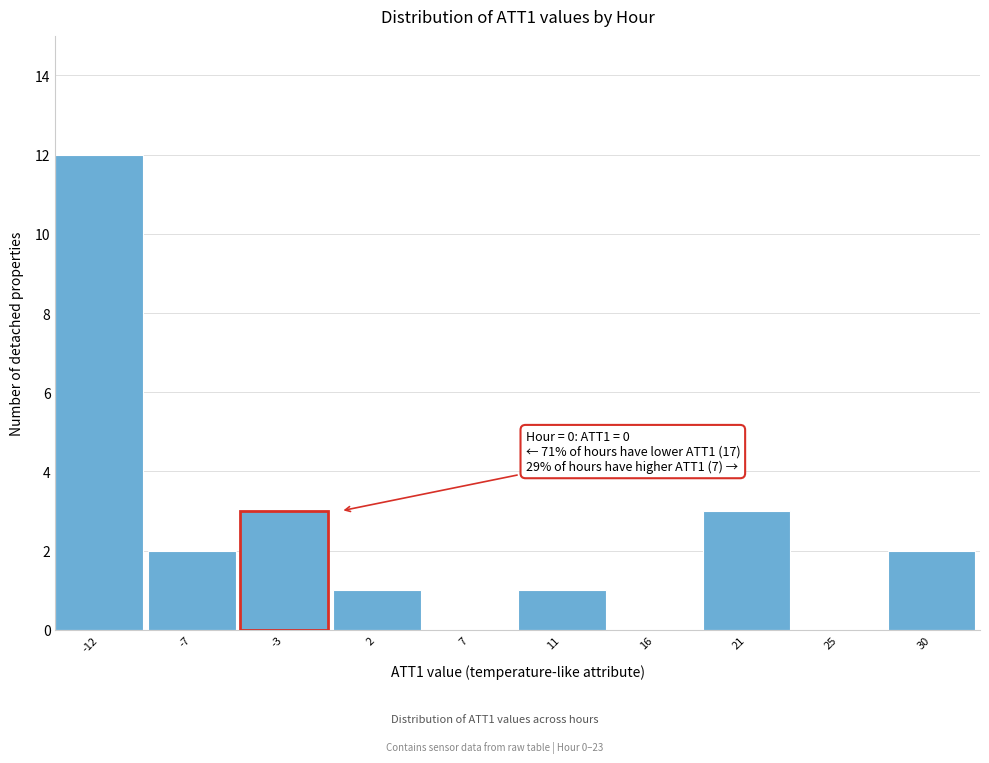

Reading left to right, extract all data points from this chart.

-12=12	-7=2	-3=3	2=1	7=0	11=1	16=0	21=3	25=0	30=2